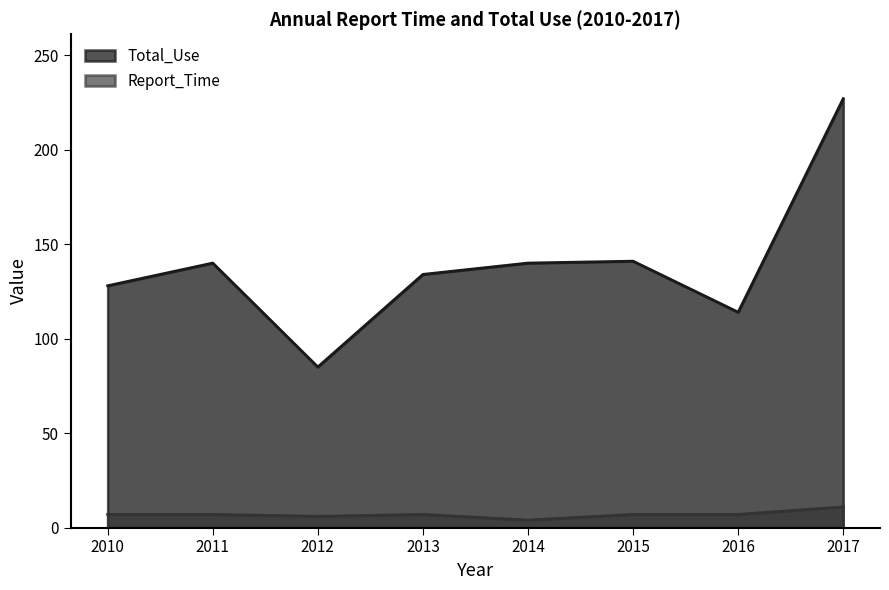

Does the chart have visible grid lines?

No